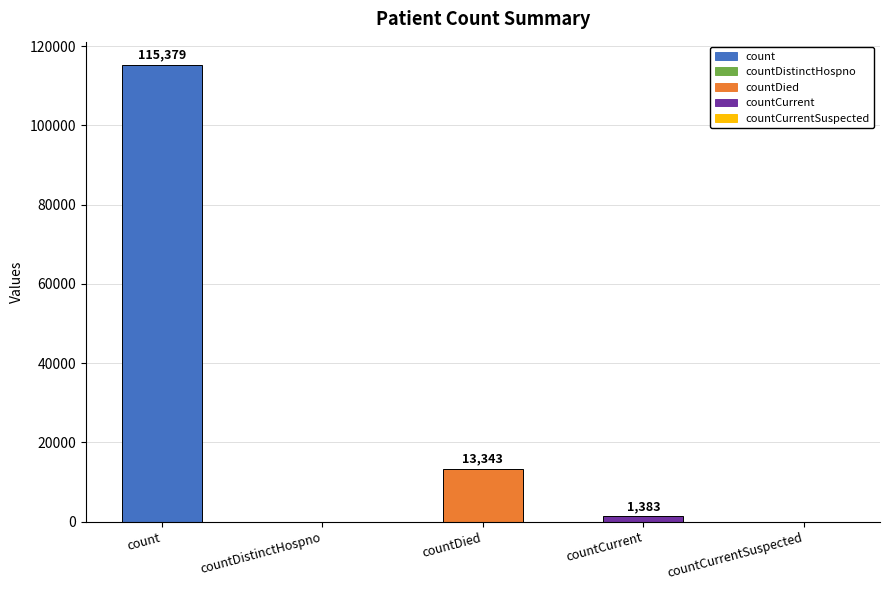

Which has a higher value, count or countDied?

count